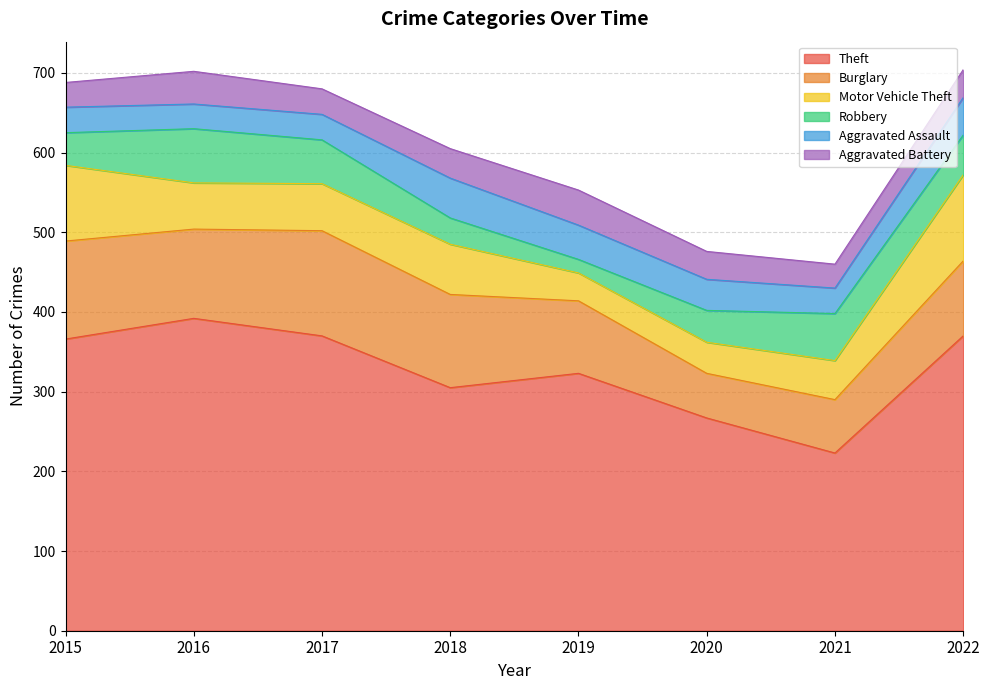

Reading right to left, what are all the values shown in this chart?

Theft: 2022=370	2021=223	2020=267	2019=323	2018=305	2017=370	2016=392	2015=366
Burglary: 2022=94	2021=67	2020=56	2019=91	2018=117	2017=132	2016=112	2015=123
Motor Vehicle Theft: 2022=108	2021=49	2020=39	2019=35	2018=63	2017=59	2016=58	2015=95
Robbery: 2022=50	2021=59	2020=40	2019=17	2018=33	2017=55	2016=68	2015=41
Aggravated Assault: 2022=47	2021=32	2020=39	2019=43	2018=50	2017=32	2016=31	2015=32
Aggravated Battery: 2022=35	2021=30	2020=35	2019=44	2018=37	2017=32	2016=41	2015=31